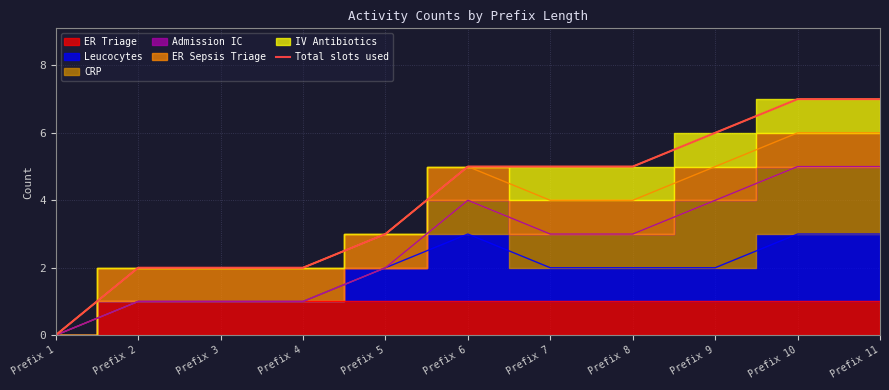

Reading left to right, extract all data points from this chart.

0	2	2	2	3	5	5	5	6	7	7